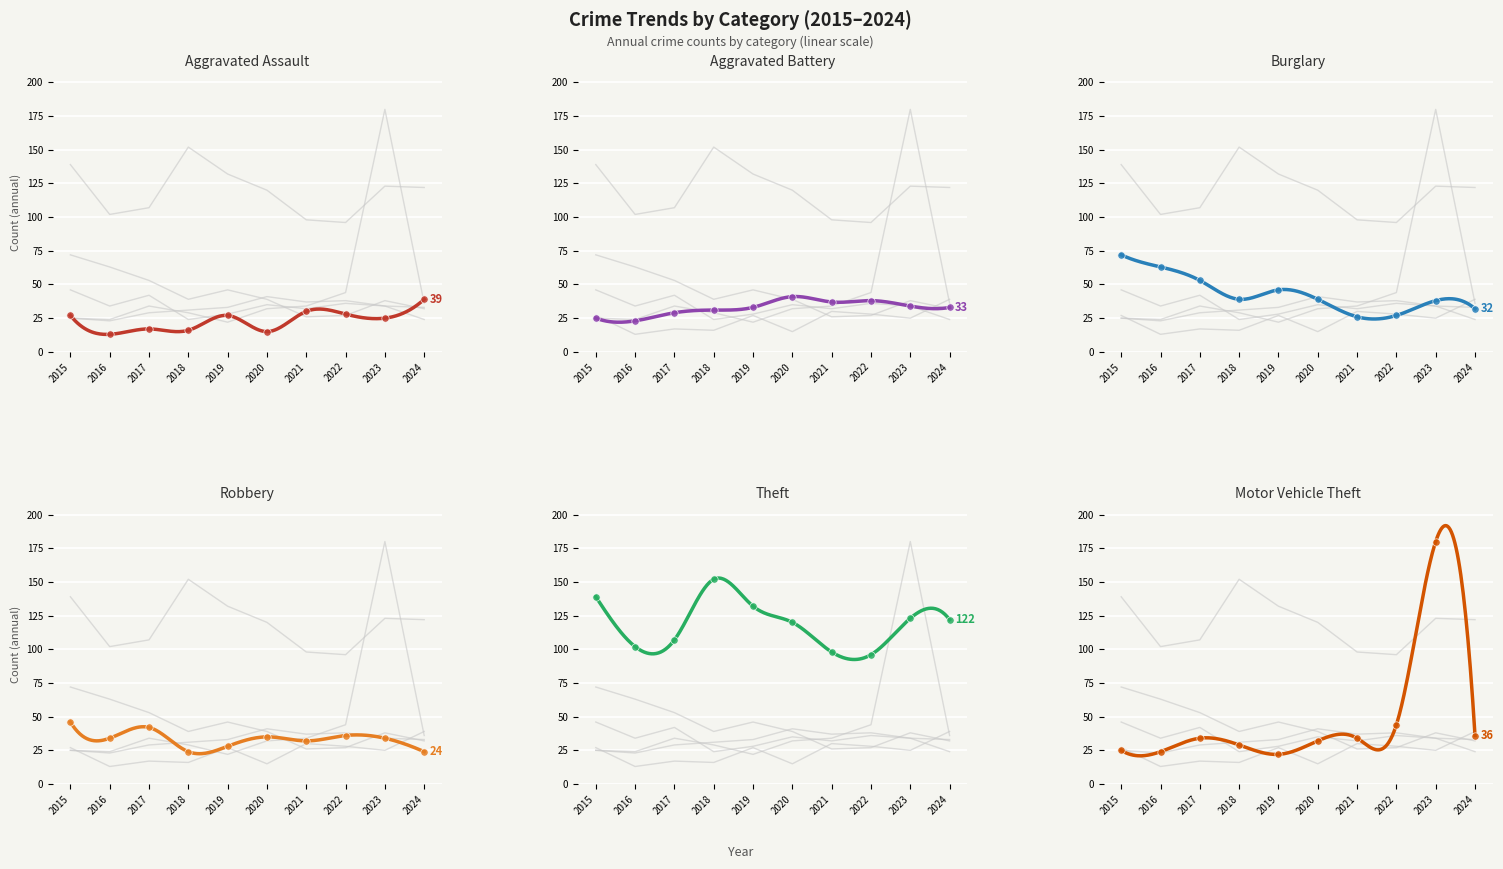

What is the total value across all series at 2017?

282